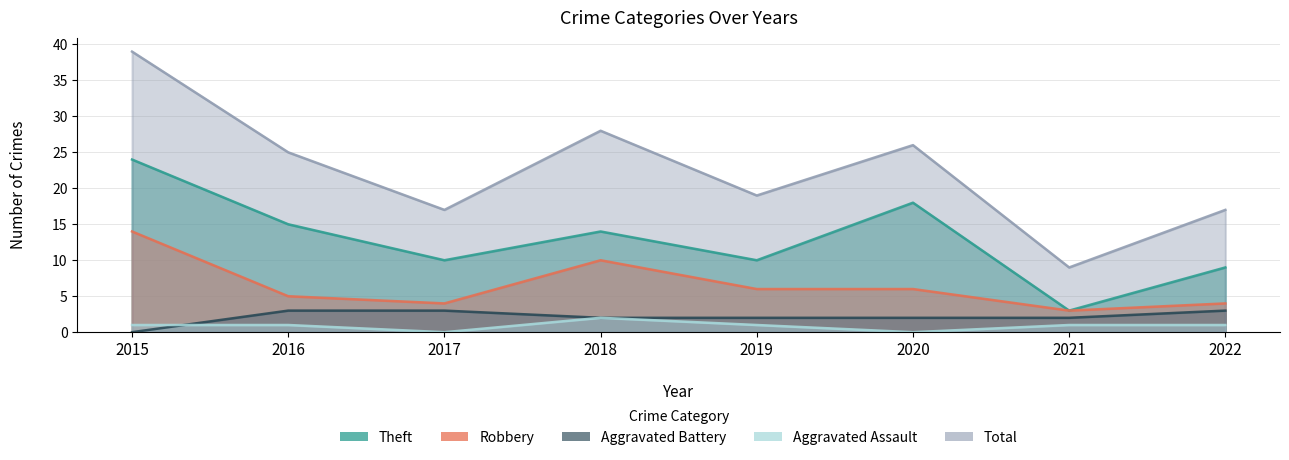

What is the sum of the Aggravated Battery values at 2022 and 2018?

5